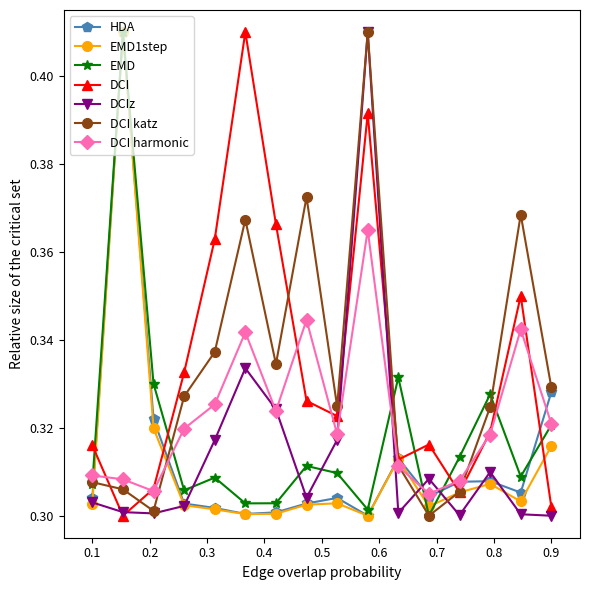

How many lines are shown in the chart?

7